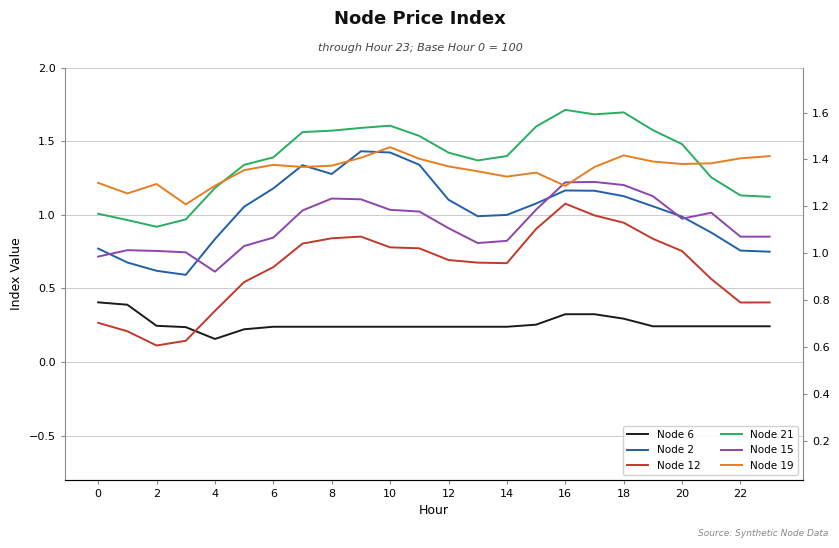

What is the lowest value of the Node 21 series?

0.9